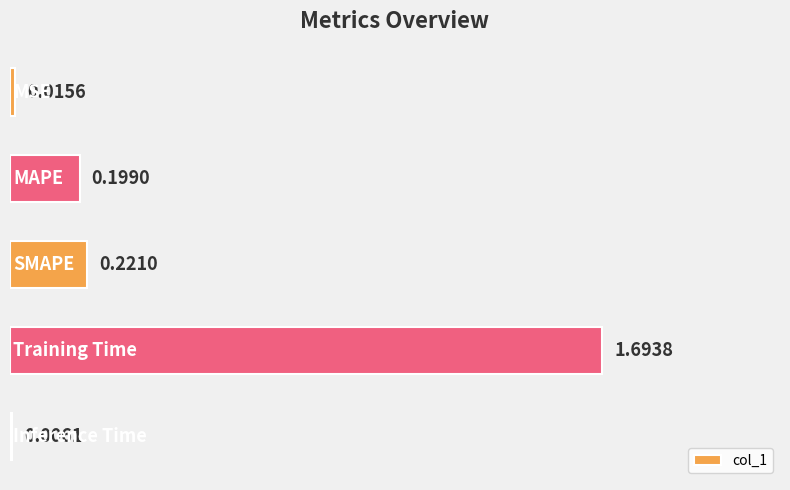

What is the sum of all values?

2.1